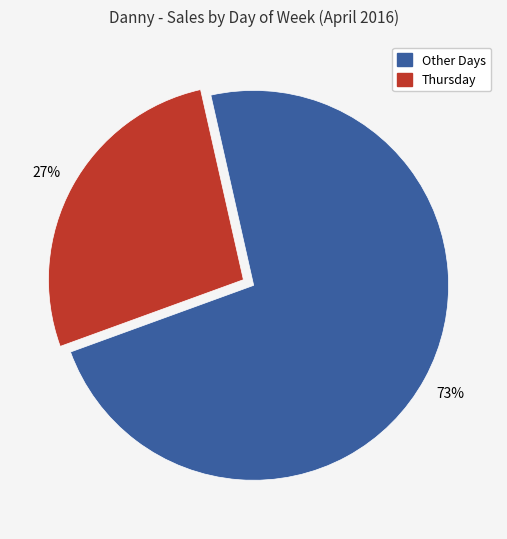

Is there a majority slice in this chart?

Yes